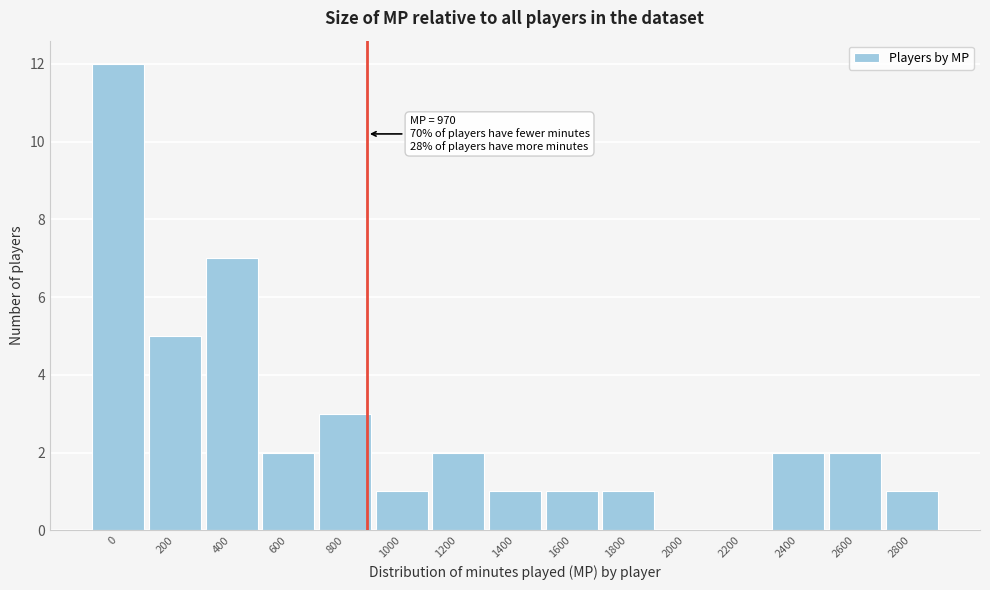

Reading right to left, extract all data points from this chart.

2800=1	2600=2	2400=2	2200=0	2000=0	1800=1	1600=1	1400=1	1200=2	1000=1	800=3	600=2	400=7	200=5	0=12